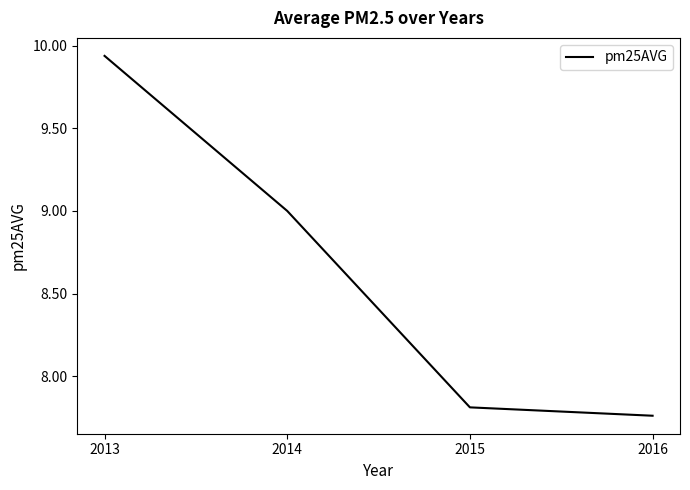

Count the number of categories in the chart.

4